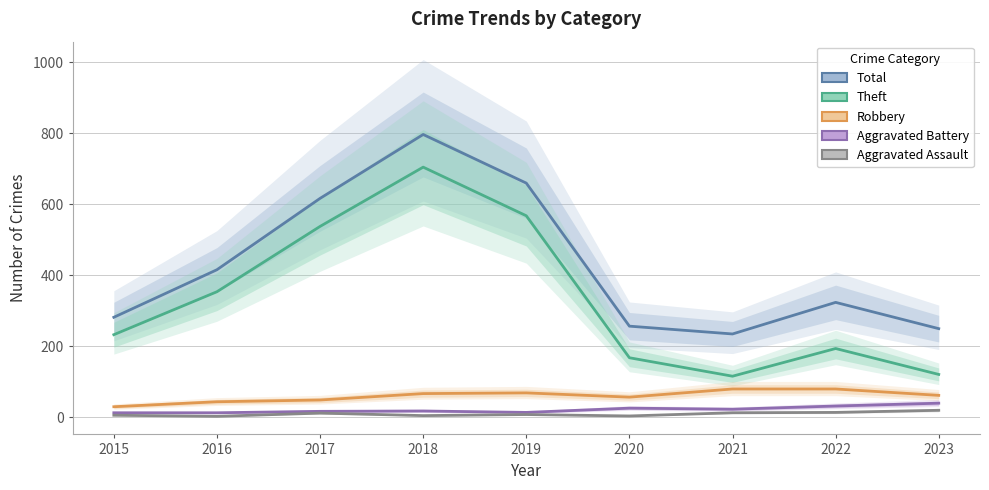

What is the value of the Robbery point at the 2nd from the left?

44